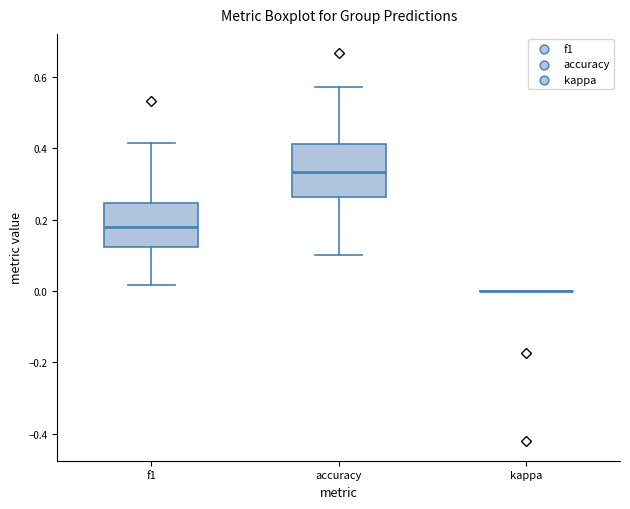

Reading left to right, transcribe this box plot: for each box, give where its median line is, the range the box spans, and where its two whiskers end, as read against the y-axis. The values are not printed on the chart, so give them approximately, as read against the axis.

f1: median 0.18, box 0.12 to 0.24, whiskers 0.02 to 0.42
accuracy: median 0.34, box 0.26 to 0.42, whiskers 0.10 to 0.58
kappa: box collapsed to a line at 0.00, whiskers 0.00 to 0.00